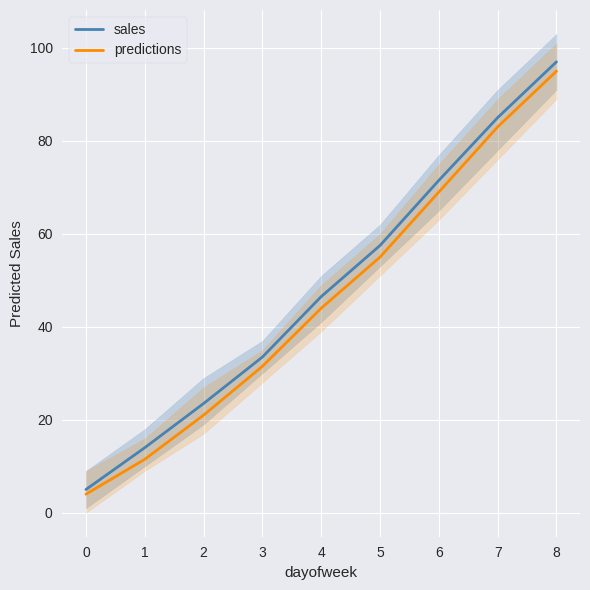

Between 0 and 8, which is larger?

8